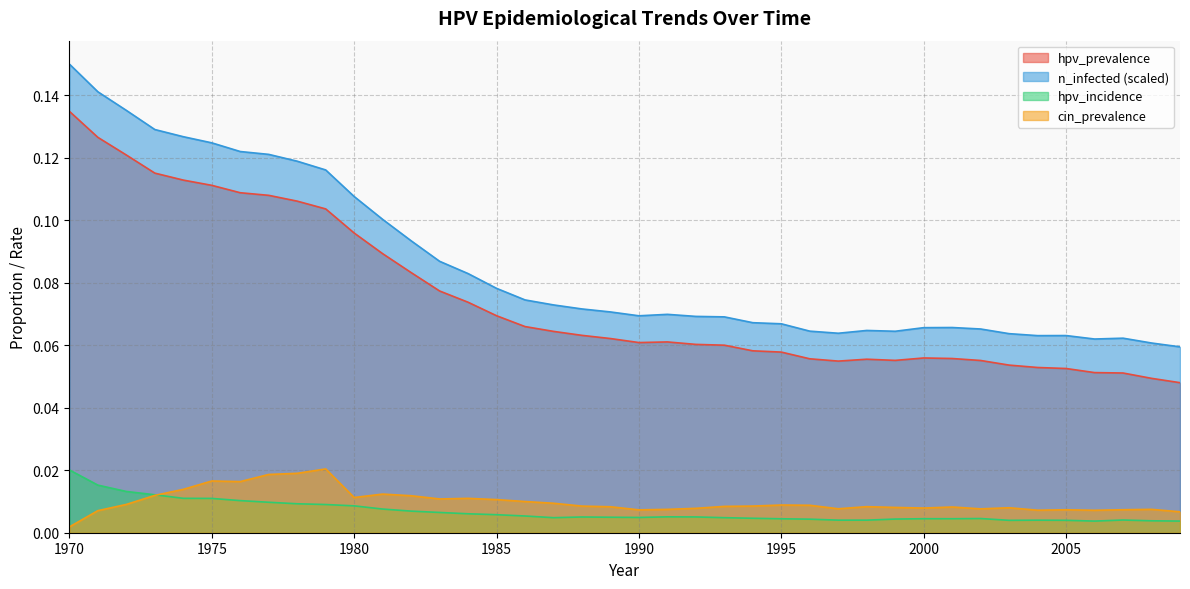

At which category does n_infected reach its first local valley?

1990